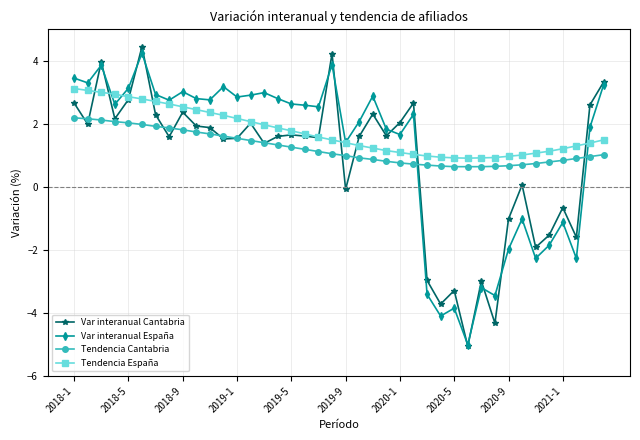

What is the highest value of the Tendencia Cantabria series?

2.2